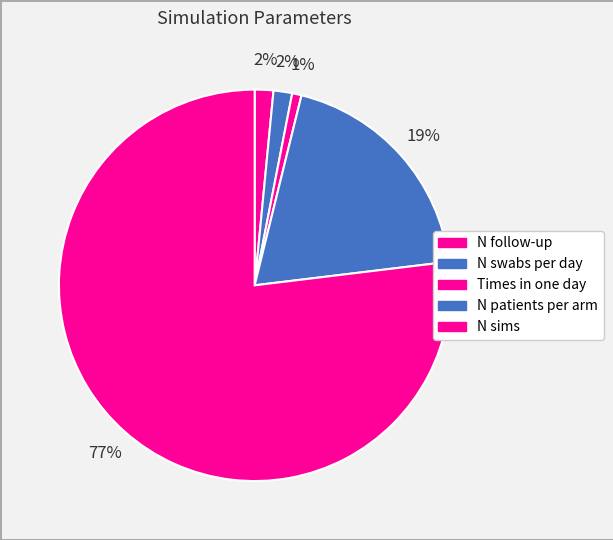

How many slices are in this pie chart?

5